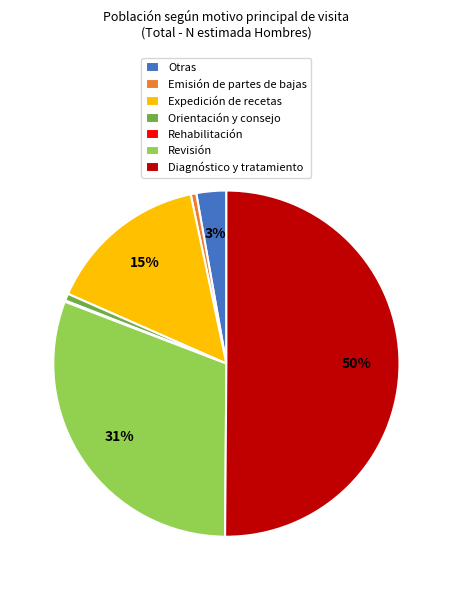

What is the largest slice in the pie chart?

Diagnóstico y tratamiento